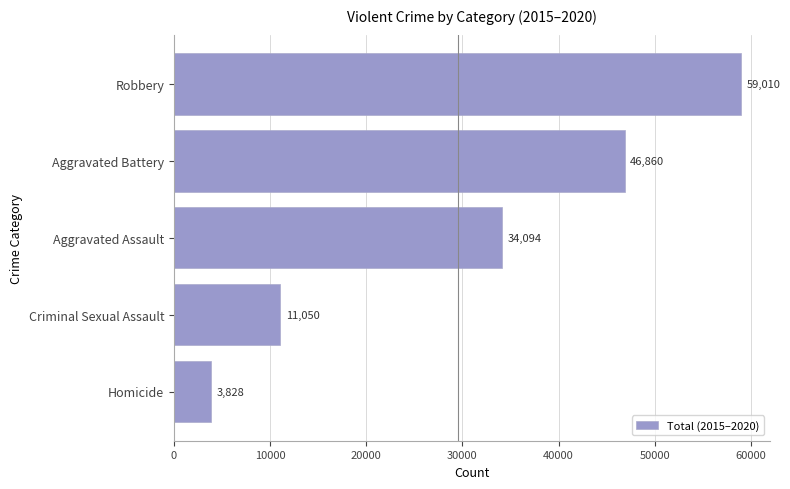

List the labels in order of value, largest first.

Robbery, Aggravated Battery, Aggravated Assault, Criminal Sexual Assault, Homicide